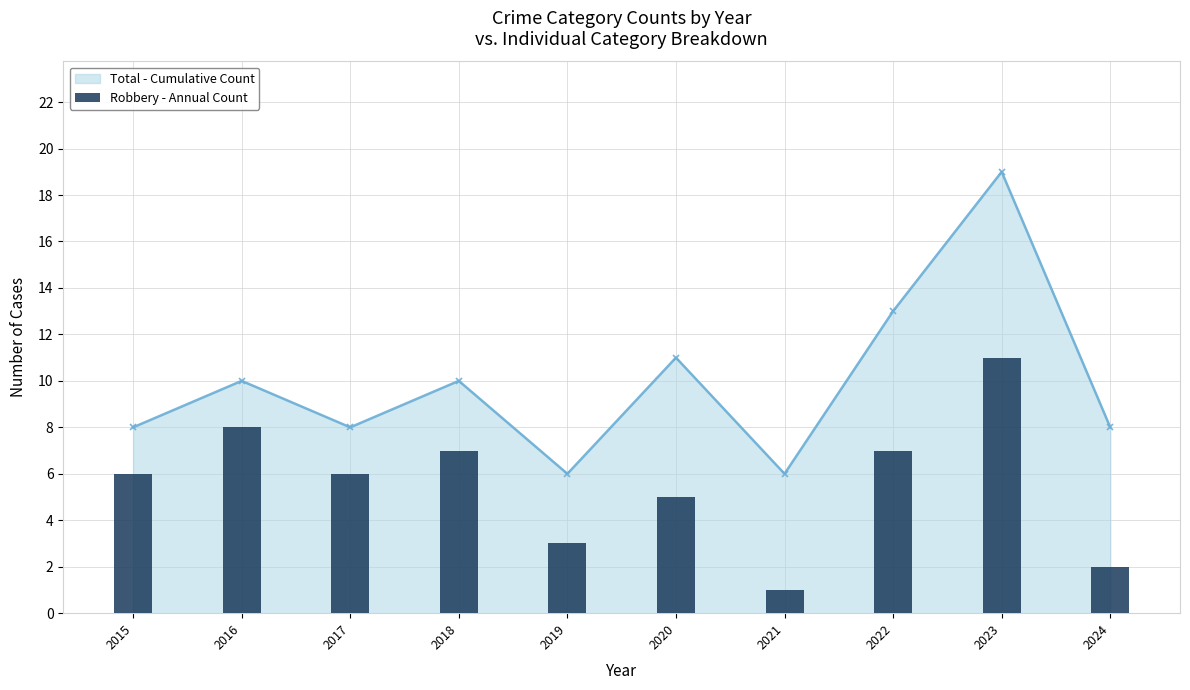

What is the value of the Robbery - Annual Count bar at the 6th from the left?

5